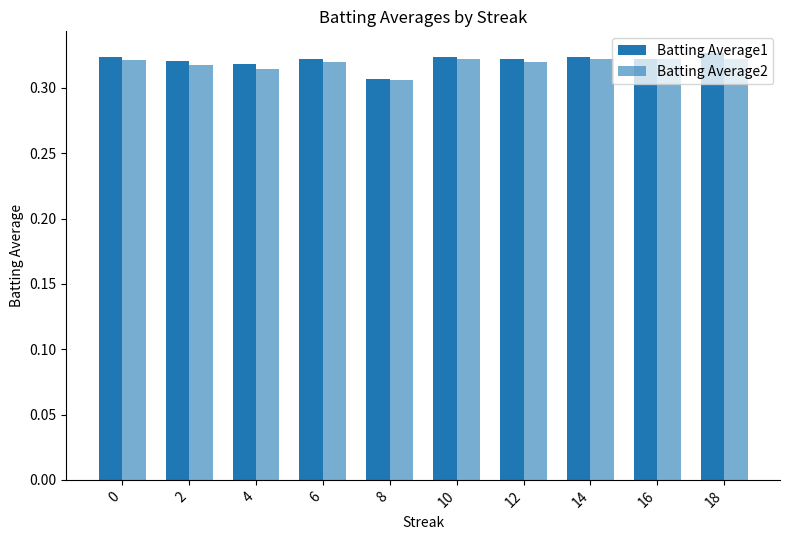

Count the Batting Average1 values in the range 0 to 1.

10